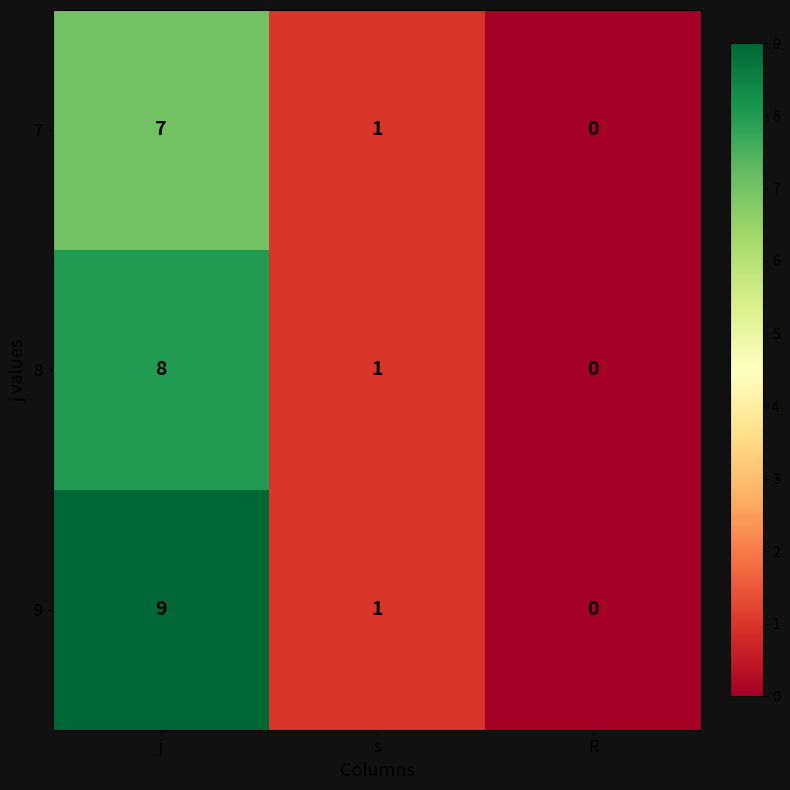

Which series has the largest total across all categories?

9